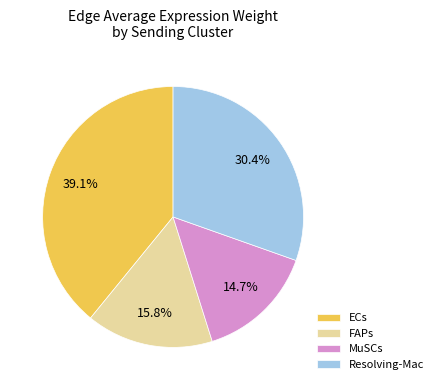

Which has a higher value, Resolving-Mac or ECs?

ECs